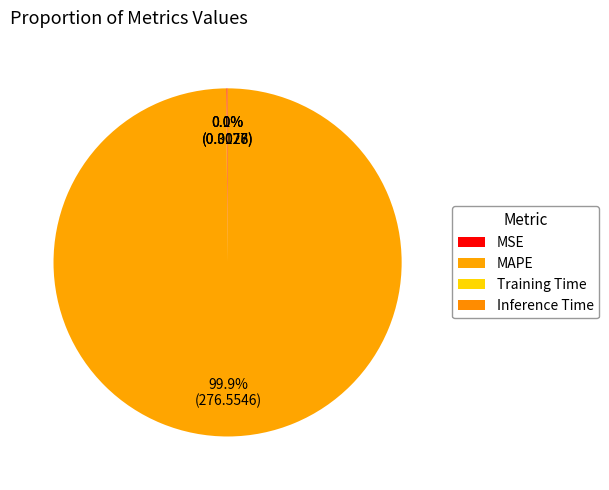

What percentage is NOT represented by MAPE?

0.1%